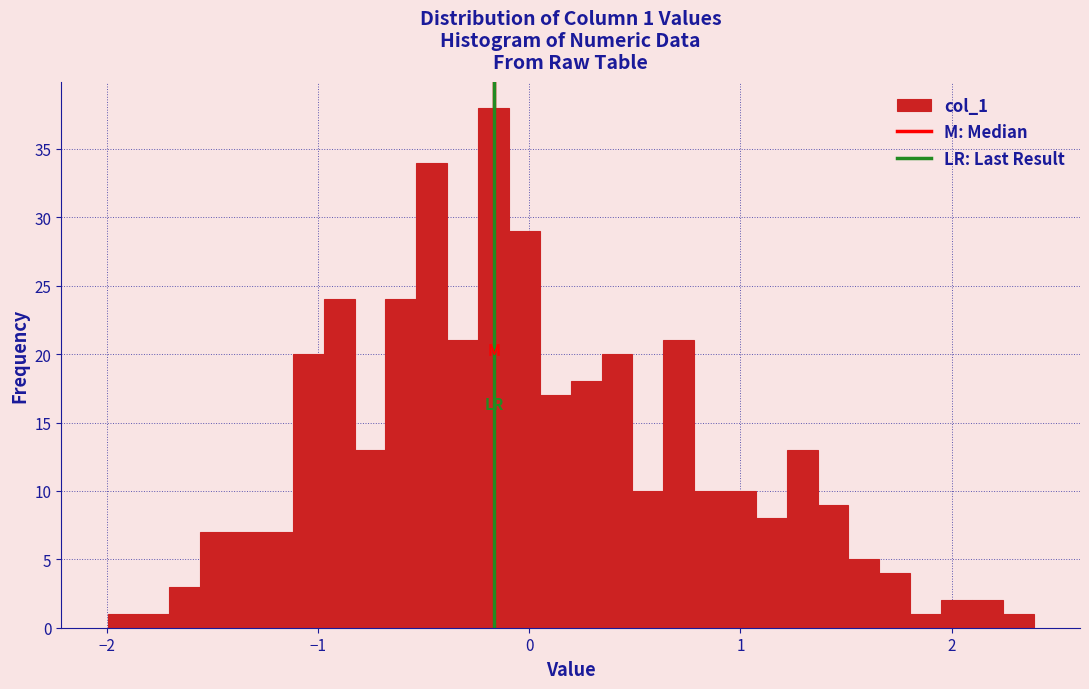

Read against the x-axis, roughly where is the centre of the tallest bar?

-0.2